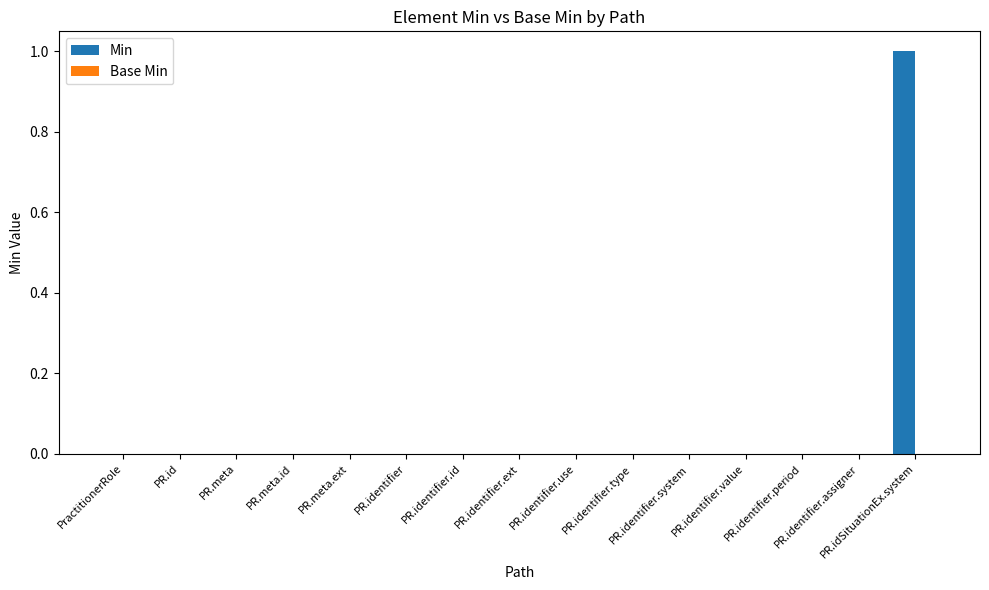

How many series are shown in this chart?

1